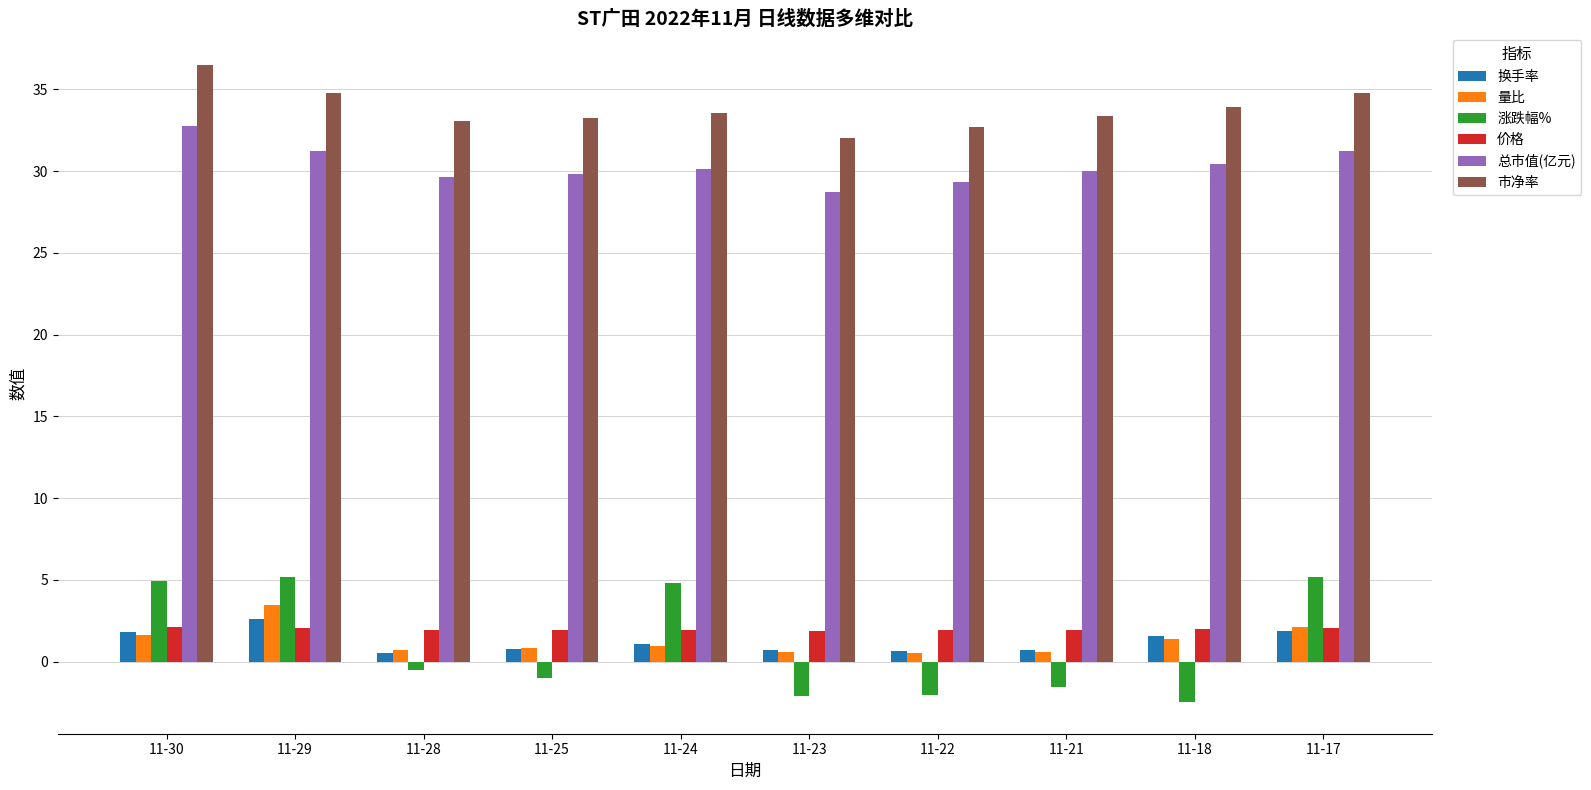

What is the total value across all series at 11-18?

66.8